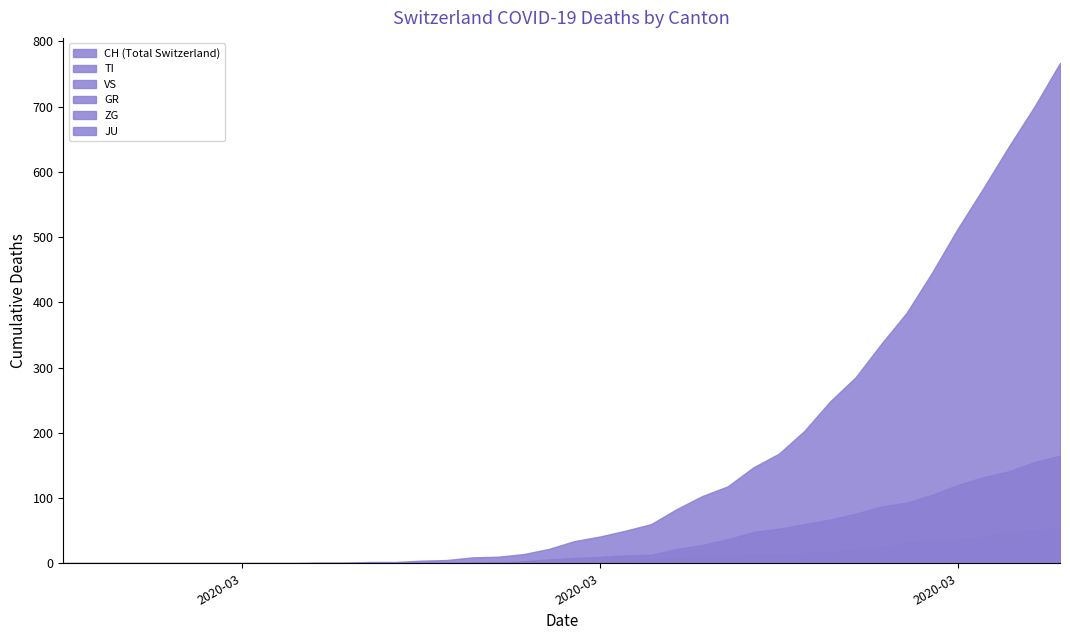

At which label does TI first exceed 8?

21